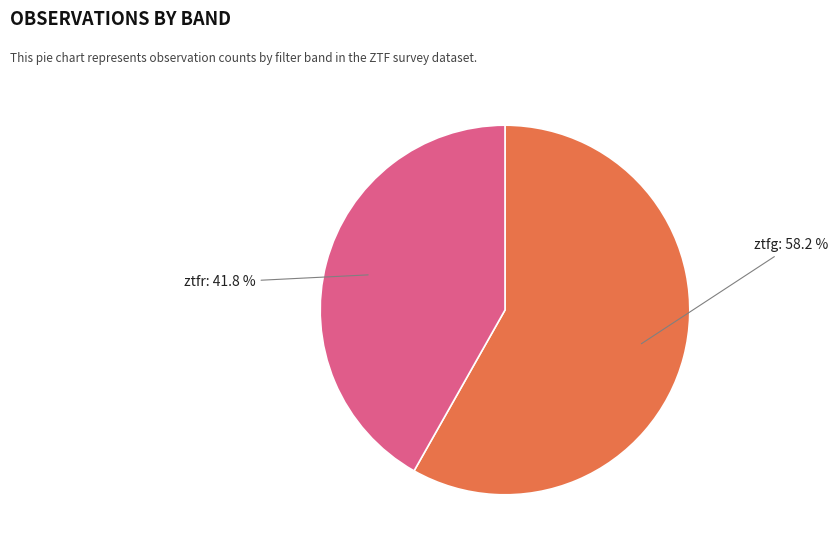

Is the sum of ztfg and ztfr greater than half?

Yes